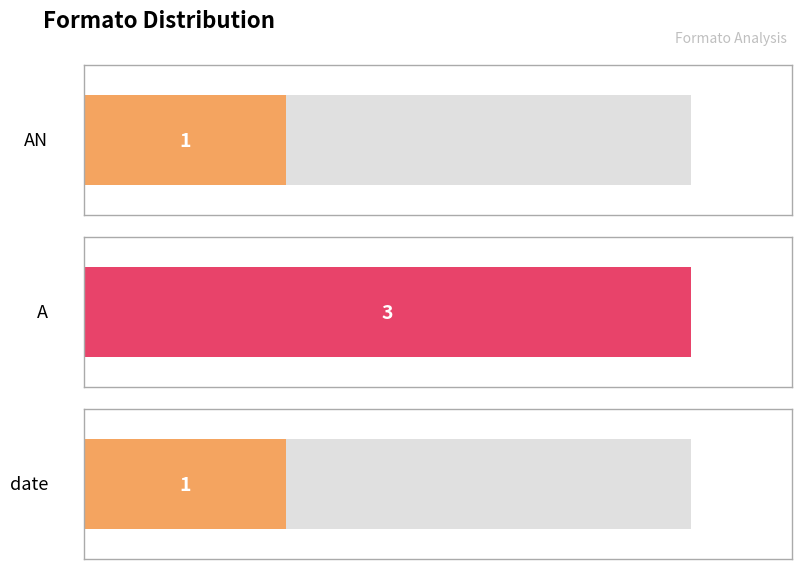

Rank the categories by value from highest to lowest.

A, AN, date